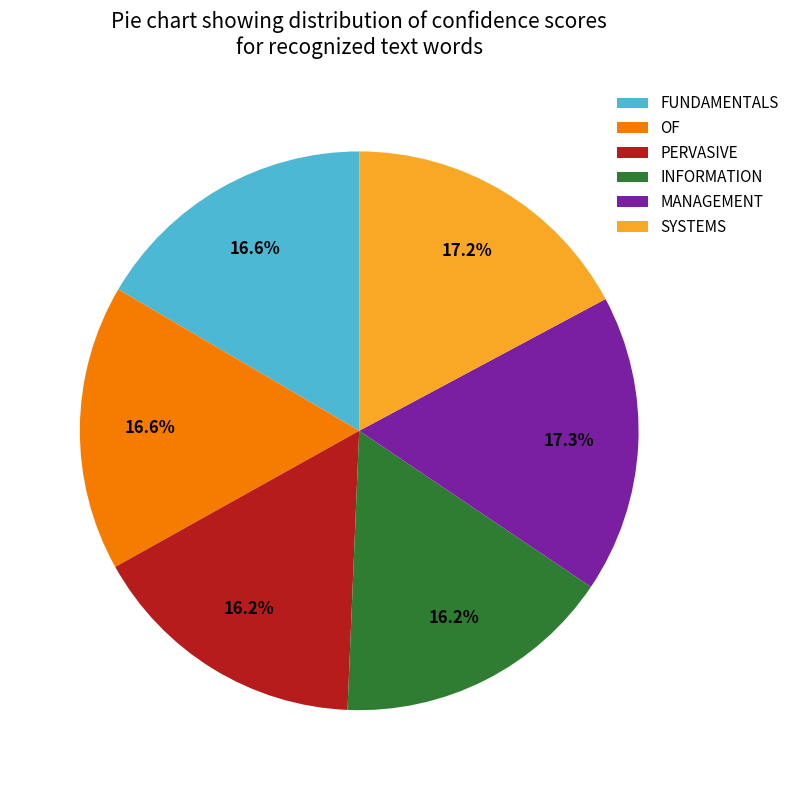

What percentage is NOT represented by MANAGEMENT?

82.7%